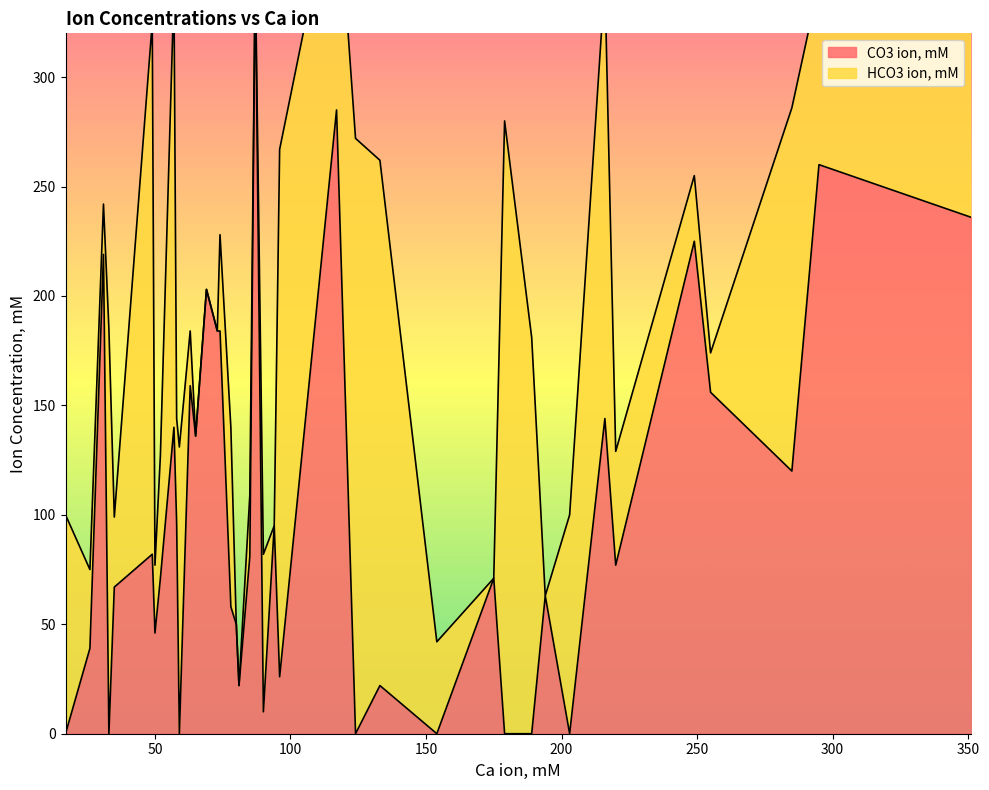

True or false: HCO3 ion, mM has more than 1 interior local peaks.

True